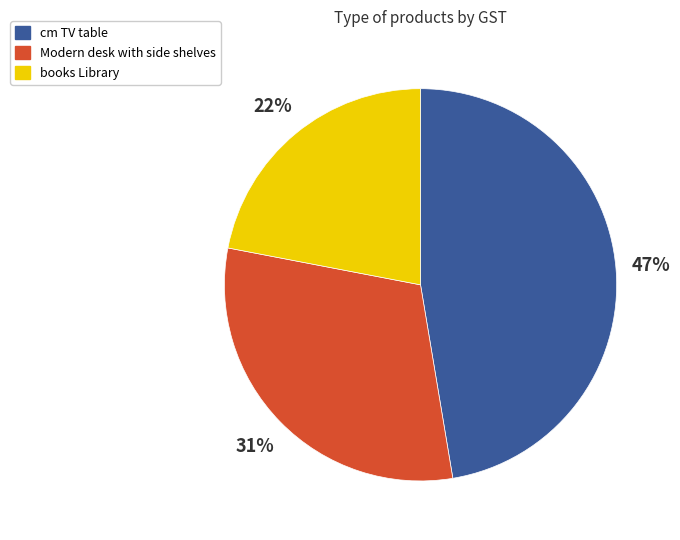

Which has a higher value, books Library or Modern desk with side shelves?

Modern desk with side shelves